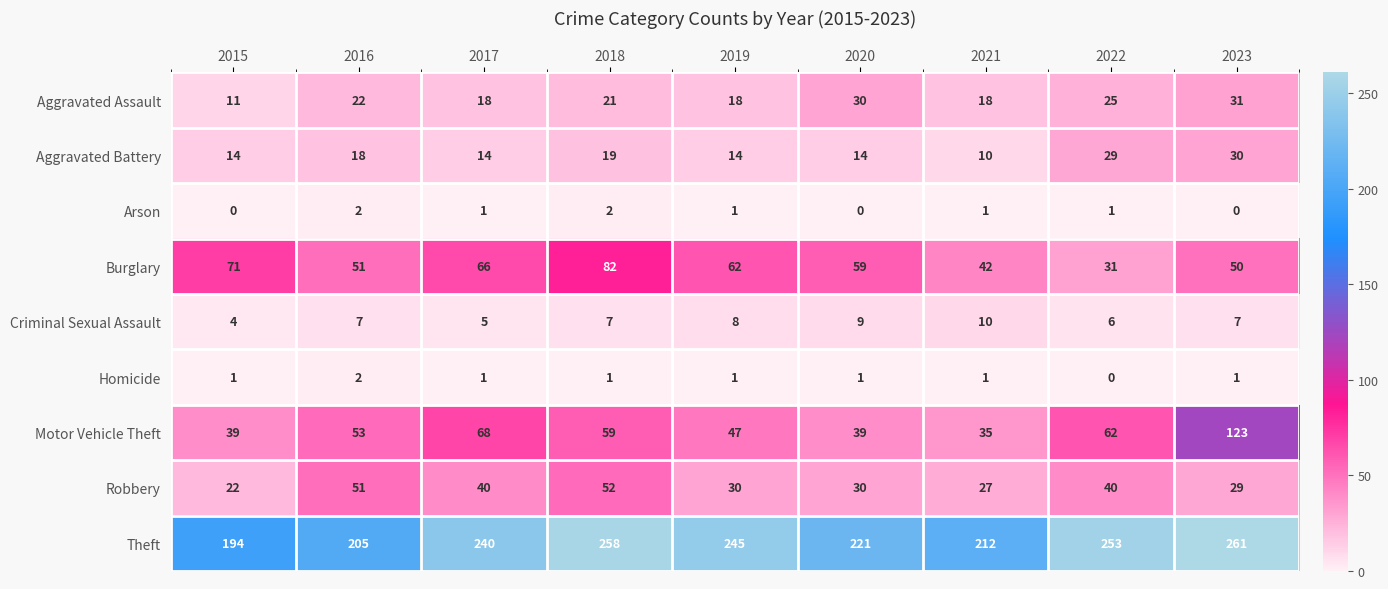

Is the value of Aggravated Battery at 2016 greater than the value of Aggravated Assault at 2015?

Yes